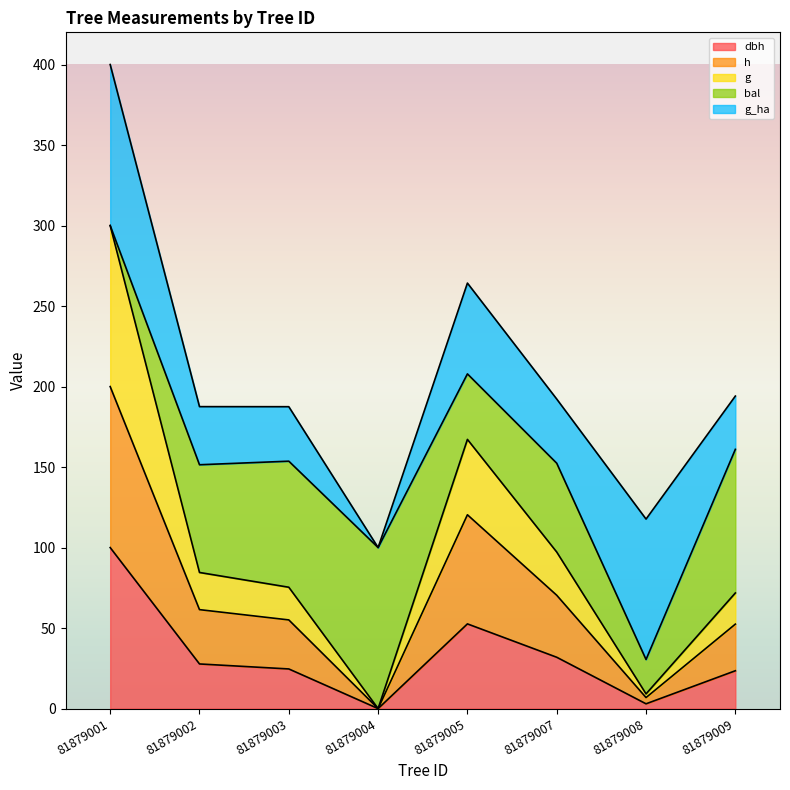

What is the total value across all series at 81879004?

100.0